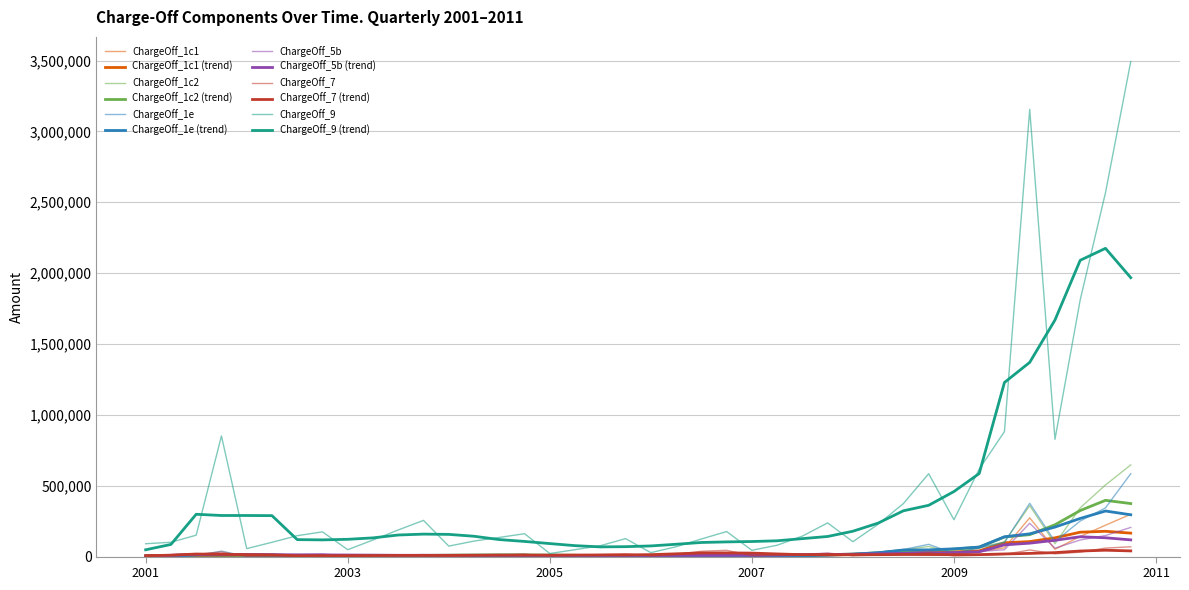

Which series has the largest range (max minus min)?

ChargeOff_9